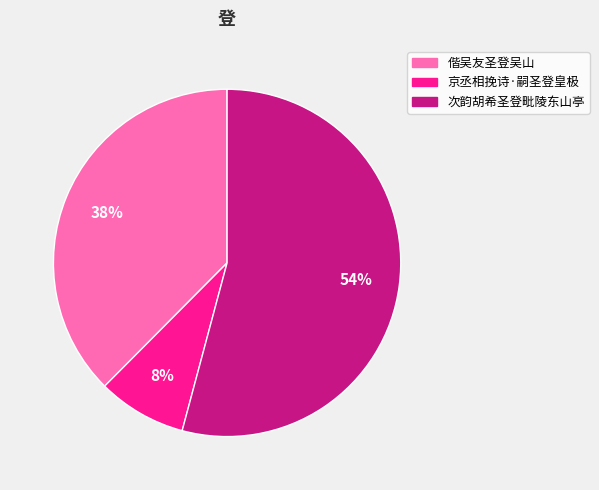

The 次韵胡希圣登毗陵东山亭 slice represents 43% of the pie. True or false?

False